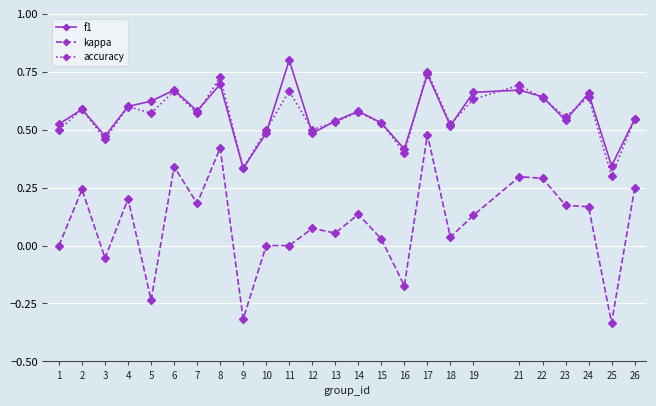

Where is accuracy nearest to the value 0?

25